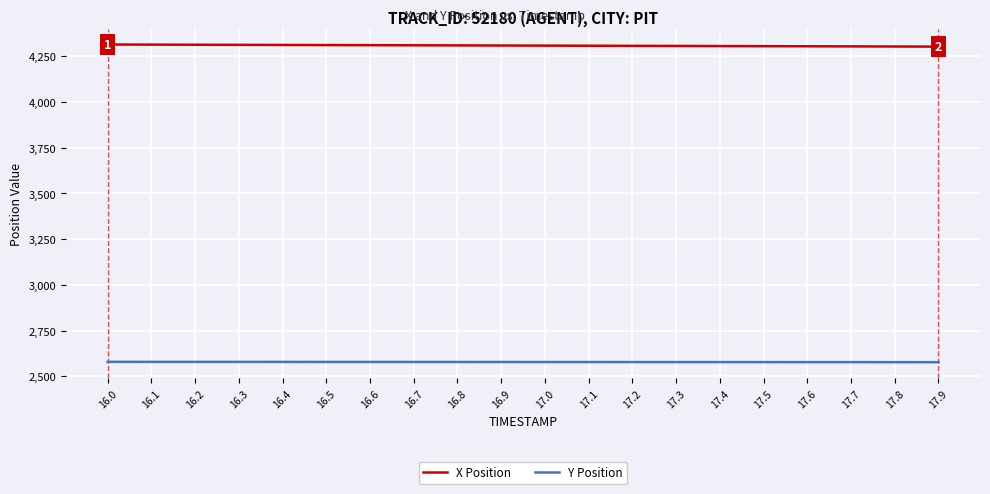

What position from the right is 17.7?

3